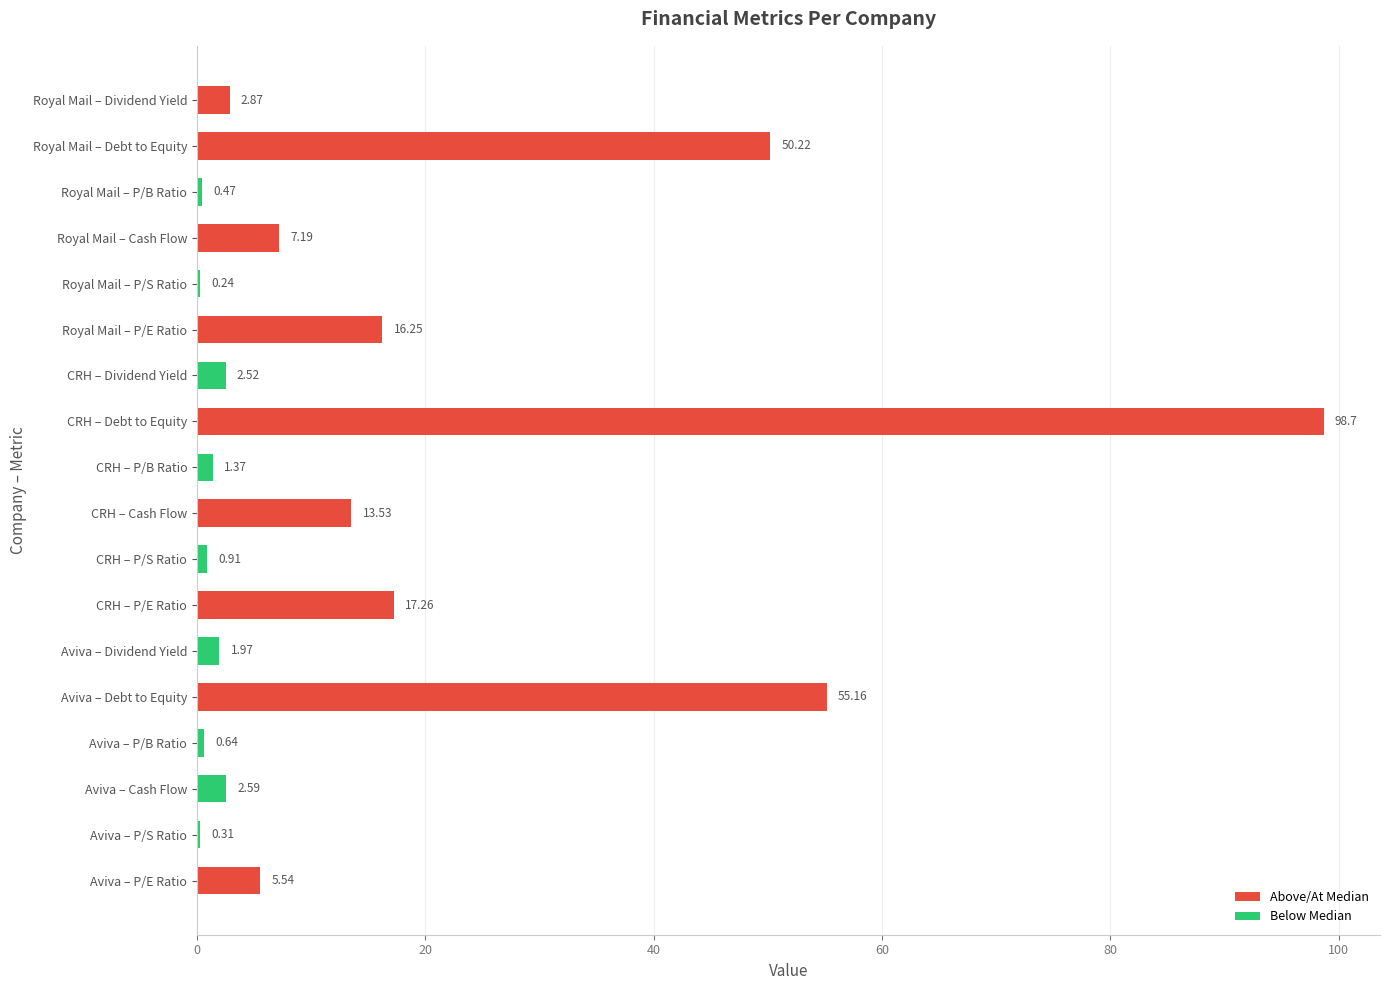

What is the sum of the values at Royal Mail – P/E Ratio and CRH – P/E Ratio?

33.5